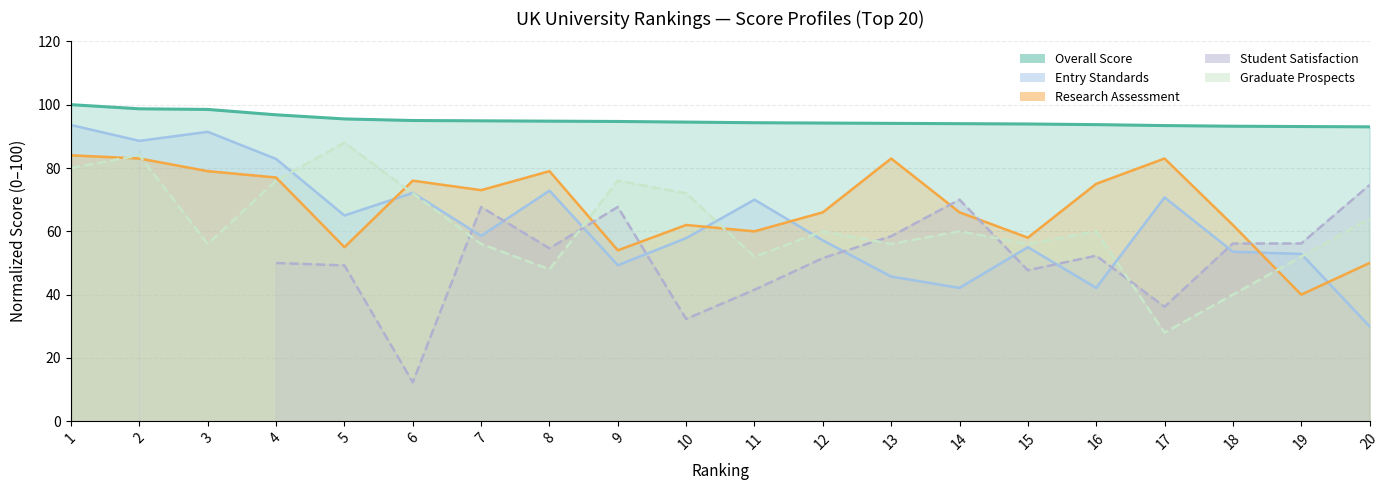

Where is Graduate Prospects nearest to the value 58?

3